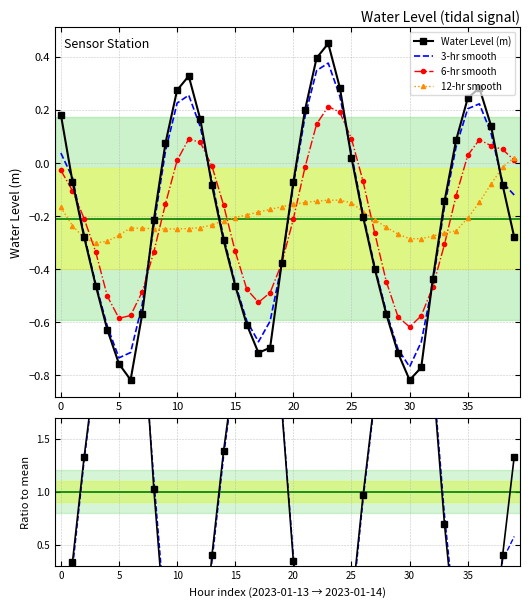

At which label is 6-hr smooth closest to 0?

10